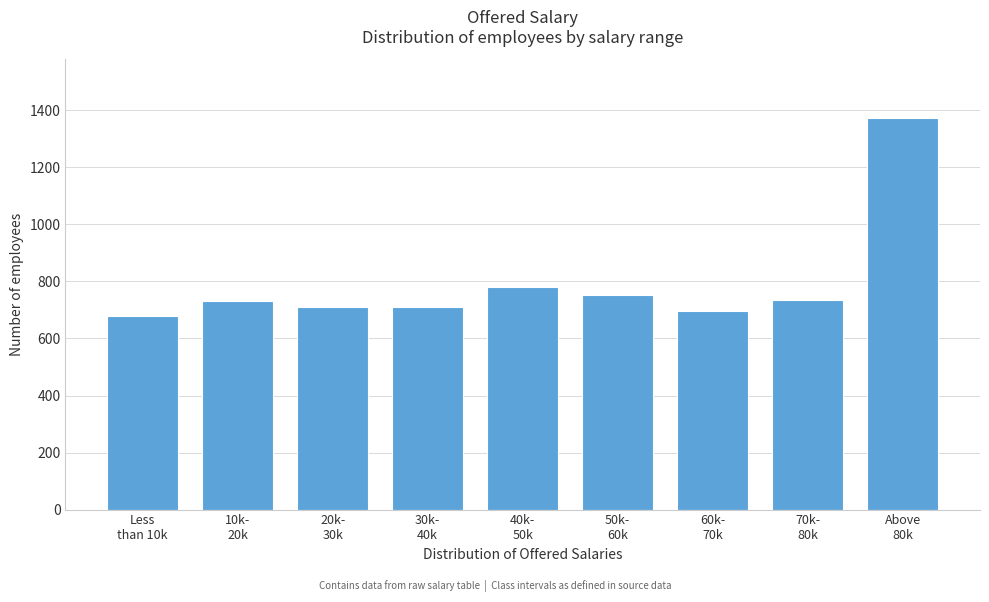

What is the smallest value displayed?

678